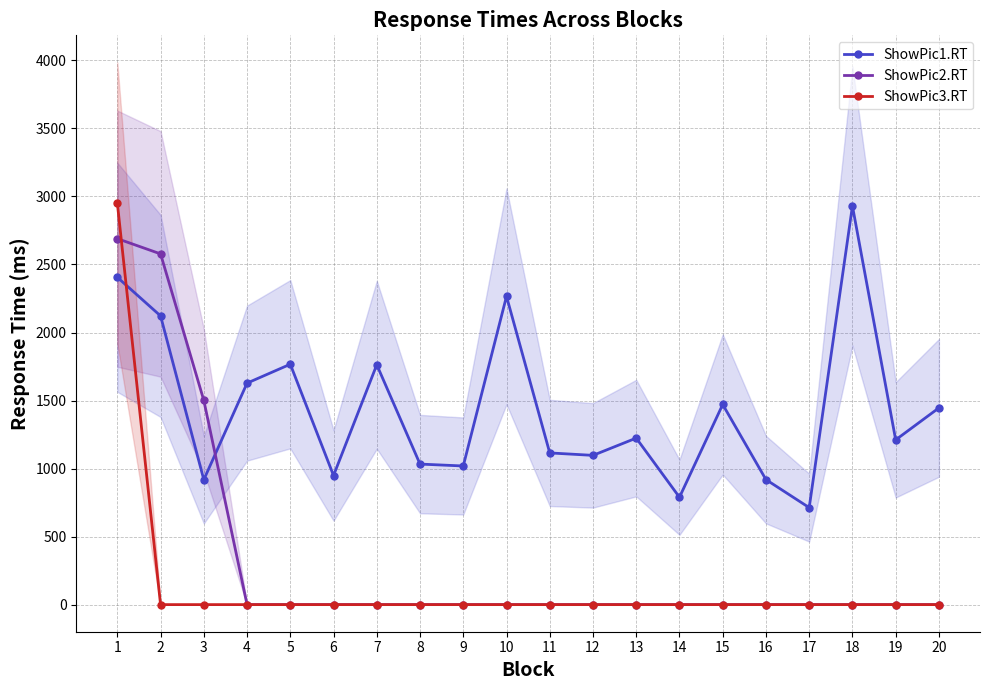

At which category does ShowPic1.RT reach its first local peak?

5